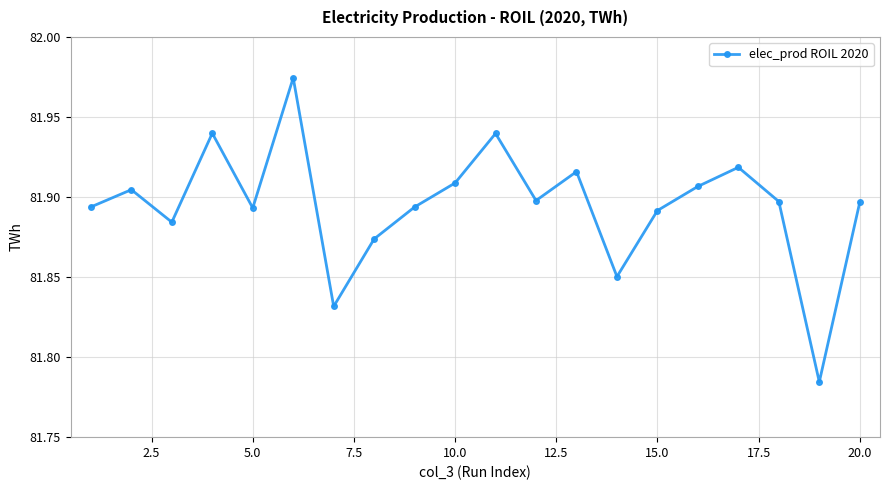

What is the sum of all values?

1637.9